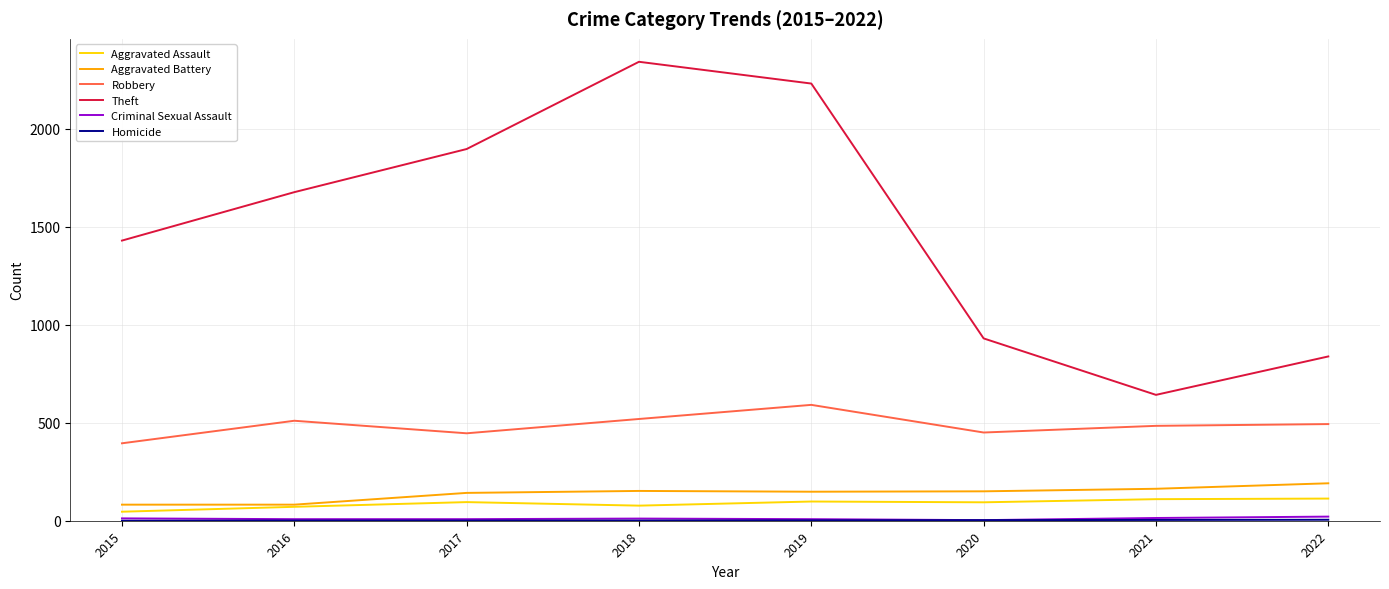

The Robbery series shows 510 at 2016. True or false?

True